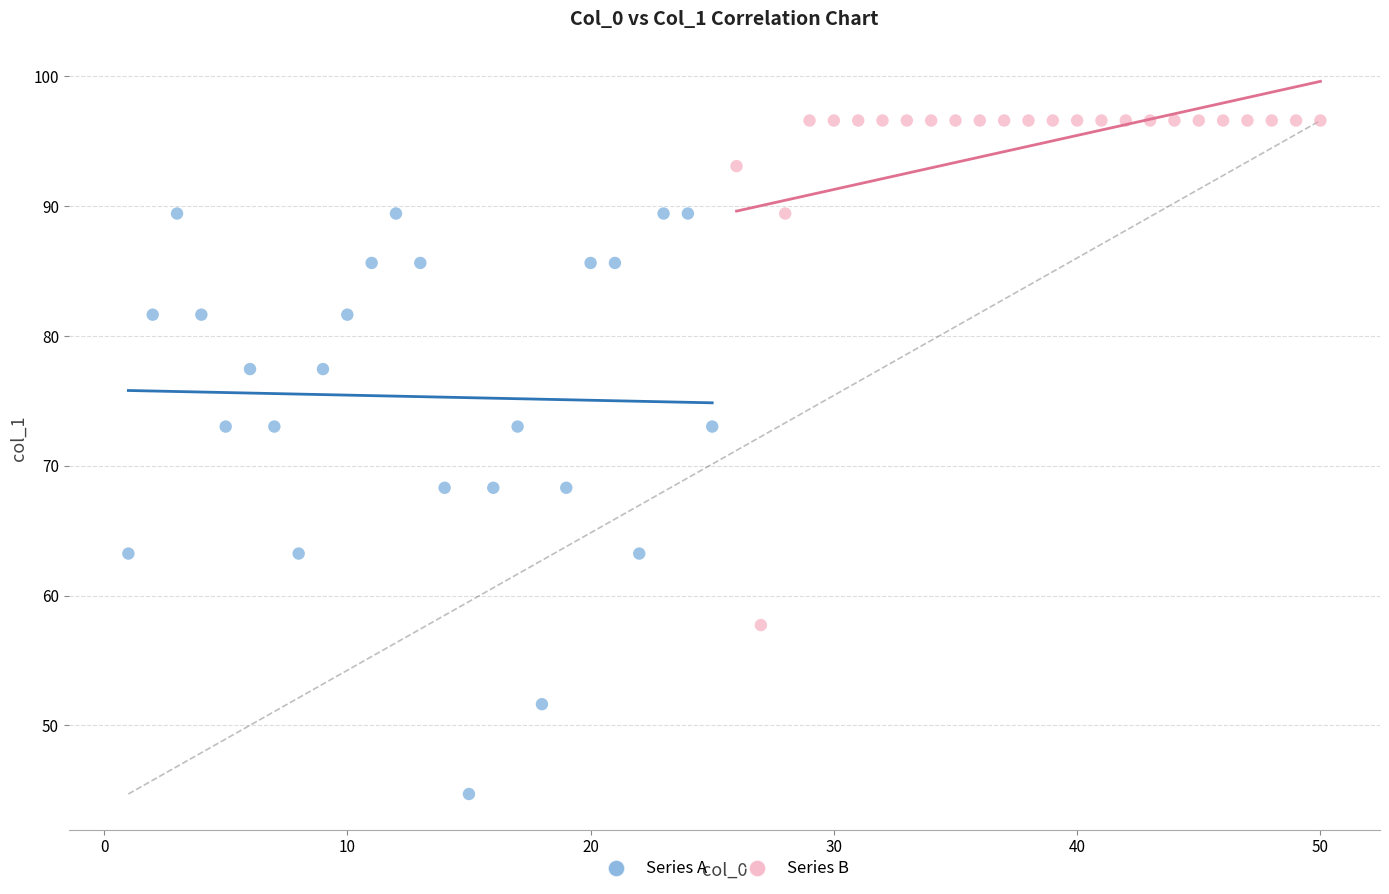

Which series reaches the minimum Y coordinate?

Series A